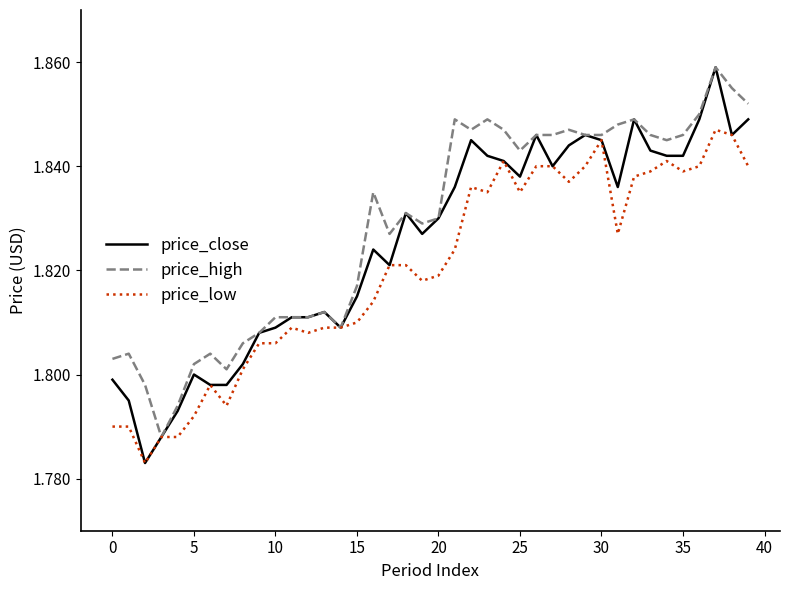

Rank the series by their average value, from lowest to highest.

price_low, price_close, price_high